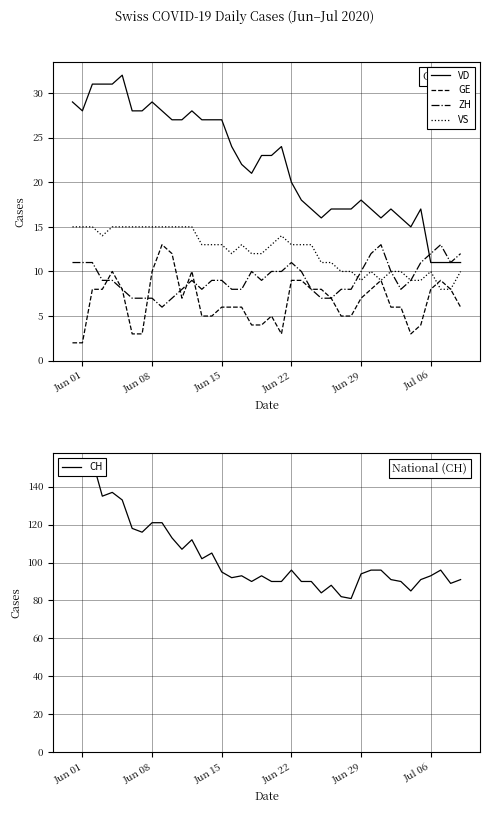

True or false: GE and VD intersect in this chart.

False